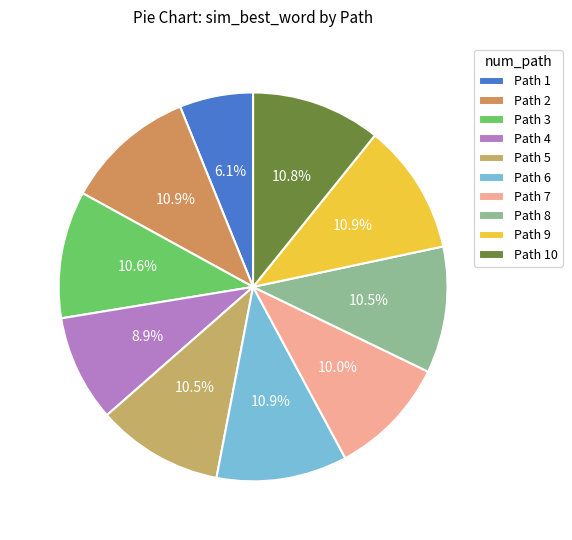

Which slice is the smallest?

Path 1